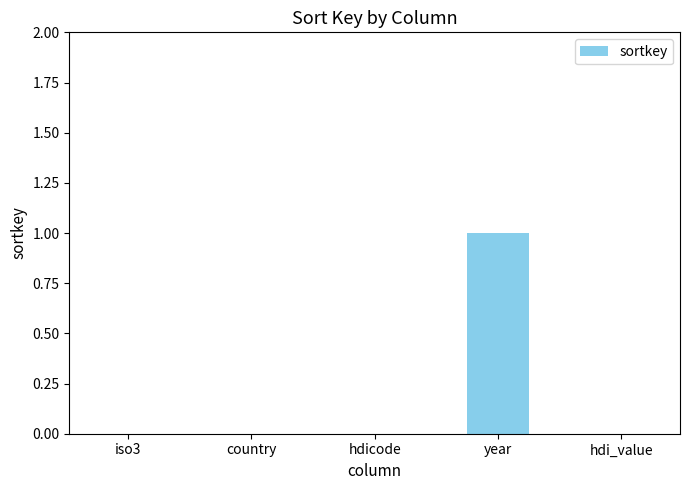

Count the values in the range 0 to 1.

5